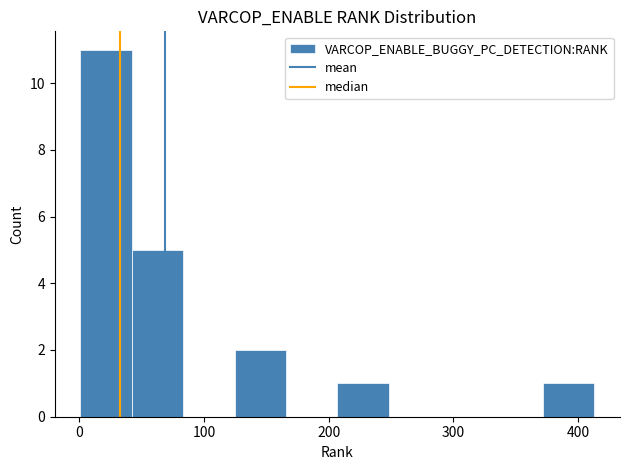

What is the height of the bar covering 210 to 250 on the x-axis? Neither the bar edges nor the heights are printed on the chart, so give them approximately, as read against the axes.

1